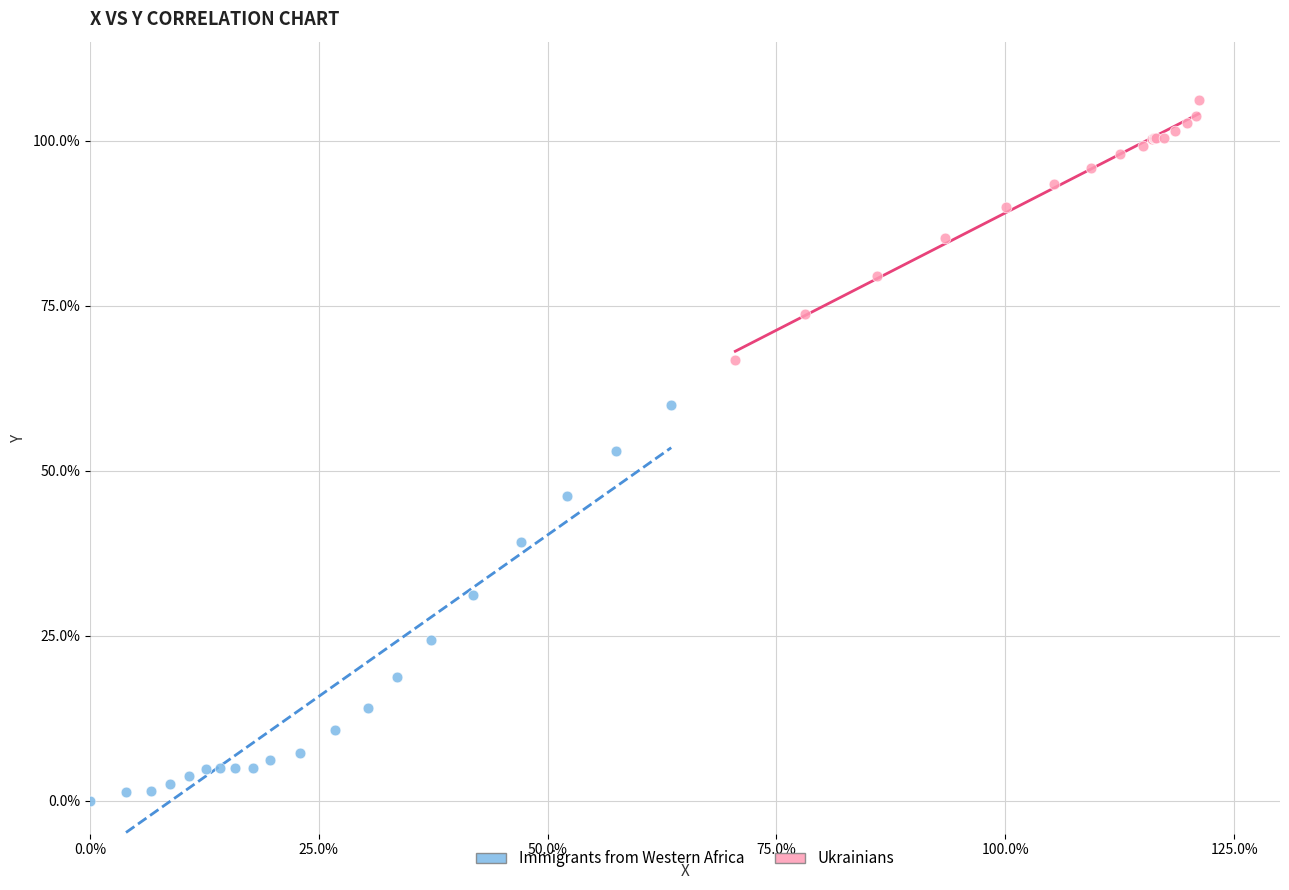

What are all the series names shown in the legend?

Immigrants from Western Africa, Ukrainians